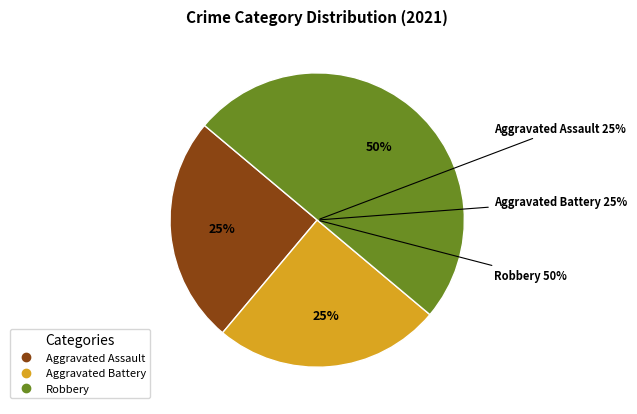

Between Aggravated Assault and Robbery, which is larger?

Robbery